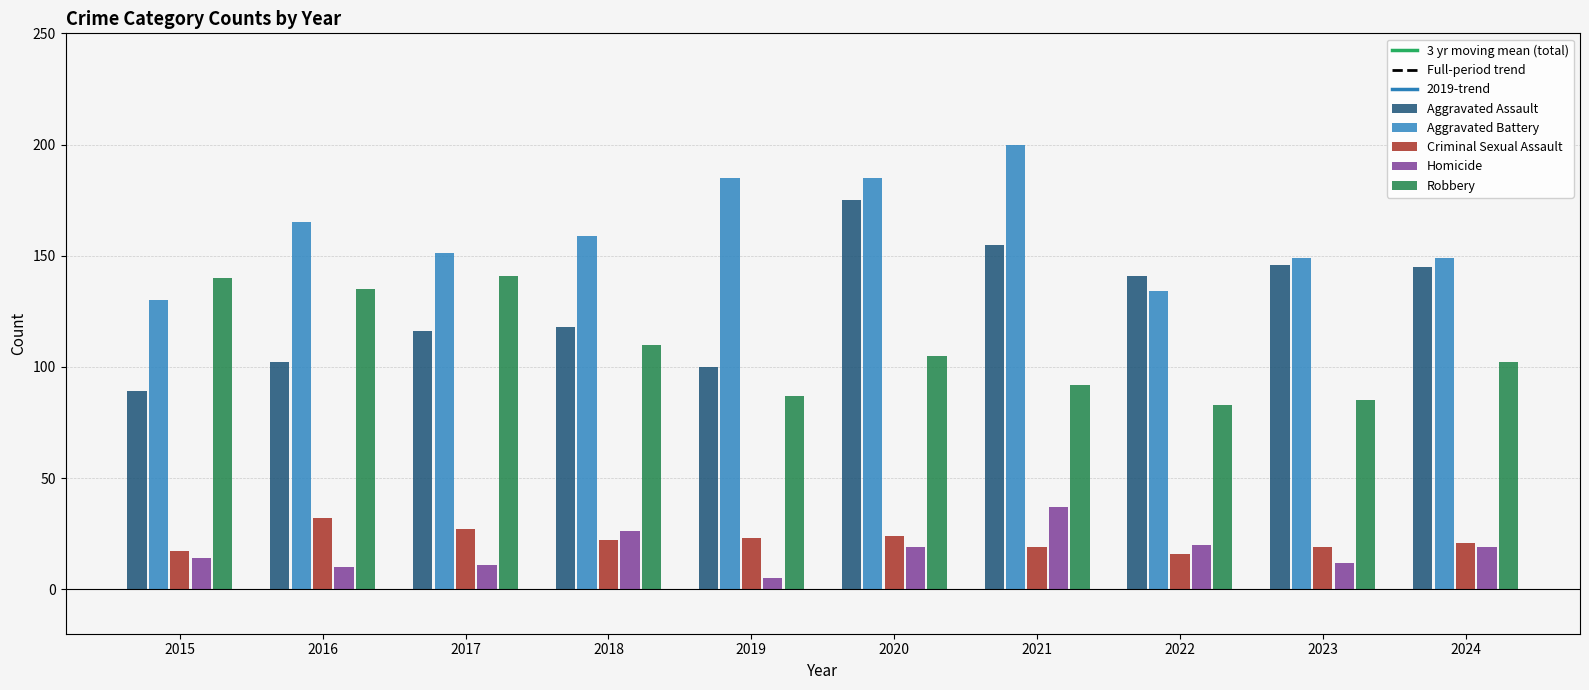

The Criminal Sexual Assault series shows 12 at 2023. True or false?

False